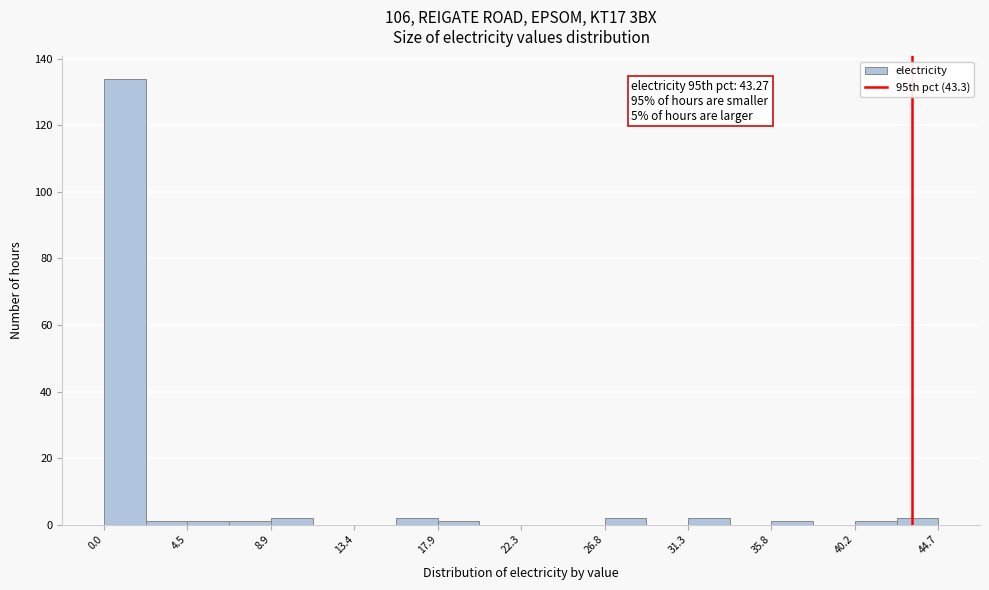

Over which range of the x-axis is the bar tallest?

0.0 to 2.0